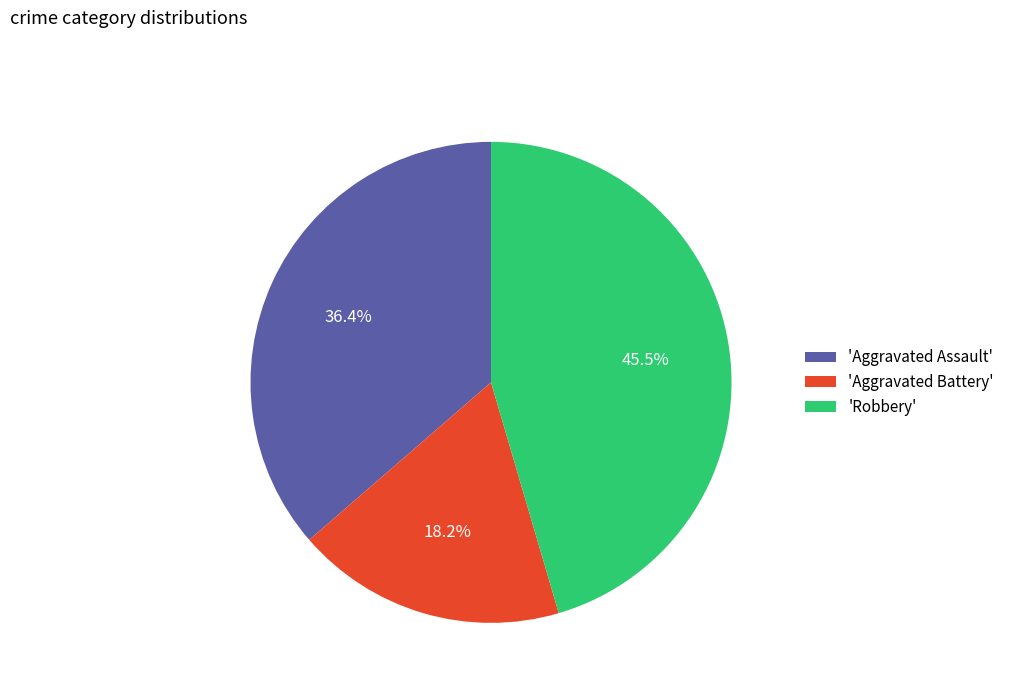

Rank the categories by value from highest to lowest.

'Robbery', 'Aggravated Assault', 'Aggravated Battery'